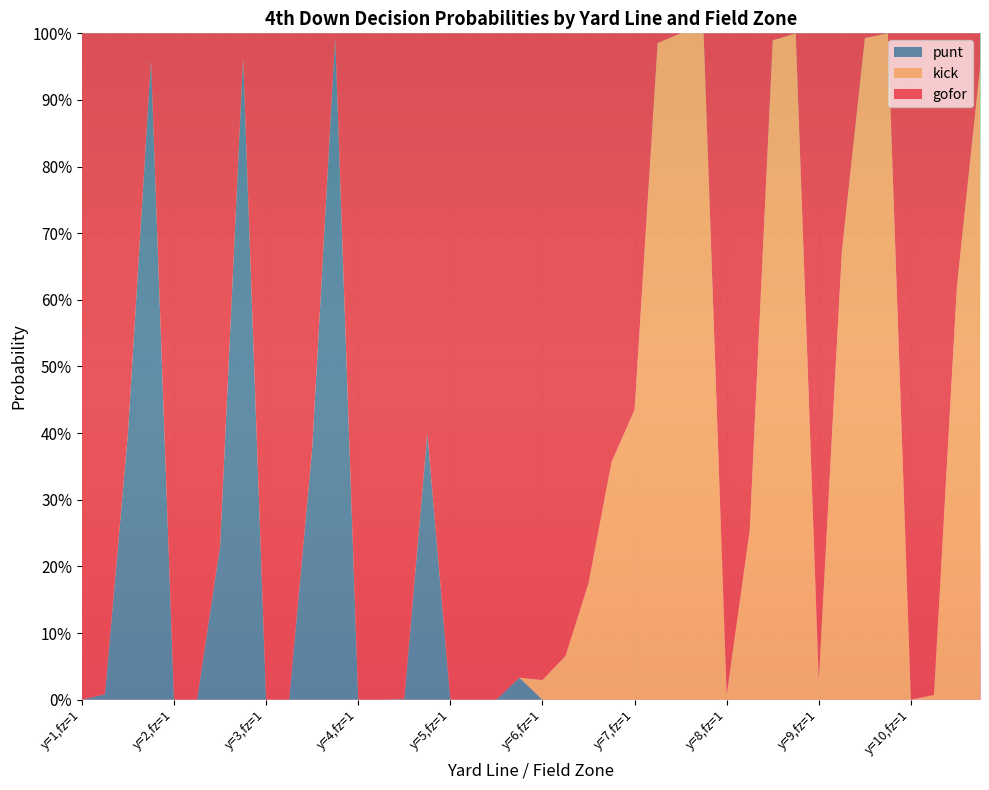

Reading right to left, transcribe all the data shown in this chart.

gofor: 10=0.1	10=0.4	10=1.0	10=1.0	9=0.0	9=0.0	9=0.3	9=1.0	8=0.0	8=0.0	8=0.7	8=1.0	7=0.0	7=0.0	7=0.0	7=0.6	6=0.6	6=0.8	6=0.9	6=1.0	5=1.0	5=1.0	5=1.0	5=1.0	4=0.6	4=1.0	4=1.0	4=1.0	3=0.0	3=0.6	3=1.0	3=1.0	2=0.0	2=0.8	2=1.0	2=1.0	1=0.0	1=0.6	1=1.0	1=1.0
kick: 10=0.9	10=0.6	10=0.0	10=0.0	9=1.0	9=1.0	9=0.7	9=0.0	8=1.0	8=1.0	8=0.3	8=0.0	7=1.0	7=1.0	7=1.0	7=0.4	6=0.4	6=0.2	6=0.1	6=0.0	5=0.0	5=0.0	5=0.0	5=0.0	4=0.0	4=0.0	4=0.0	4=0.0	3=0.0	3=0.0	3=0.0	3=0.0	2=0.0	2=0.0	2=0.0	2=0.0	1=0.0	1=0.0	1=0.0	1=0.0
punt: 10=0.0	10=0.0	10=0.0	10=0.0	9=0.0	9=0.0	9=0.0	9=0.0	8=0.0	8=0.0	8=0.0	8=0.0	7=0.0	7=0.0	7=0.0	7=0.0	6=0.0	6=0.0	6=0.0	6=0.0	5=0.0	5=0.0	5=0.0	5=0.0	4=0.4	4=0.0	4=0.0	4=0.0	3=1.0	3=0.4	3=0.0	3=0.0	2=1.0	2=0.2	2=0.0	2=0.0	1=1.0	1=0.4	1=0.0	1=0.0